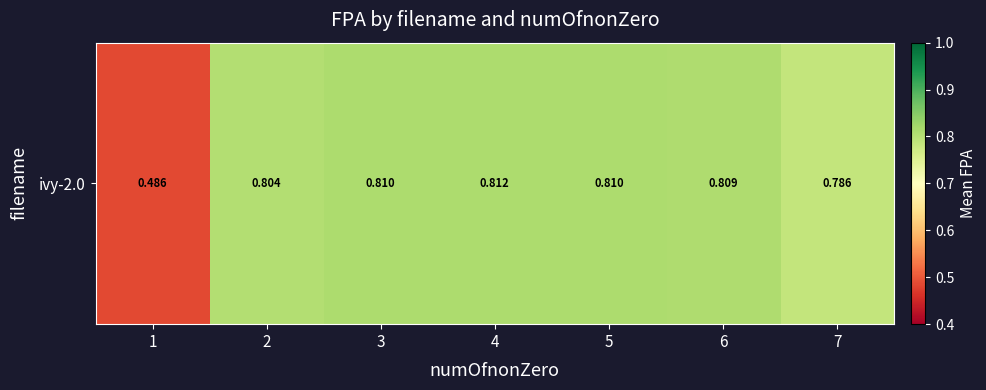

List the labels in order of value, smallest first.

1, 7, 2, 6, 5, 3, 4